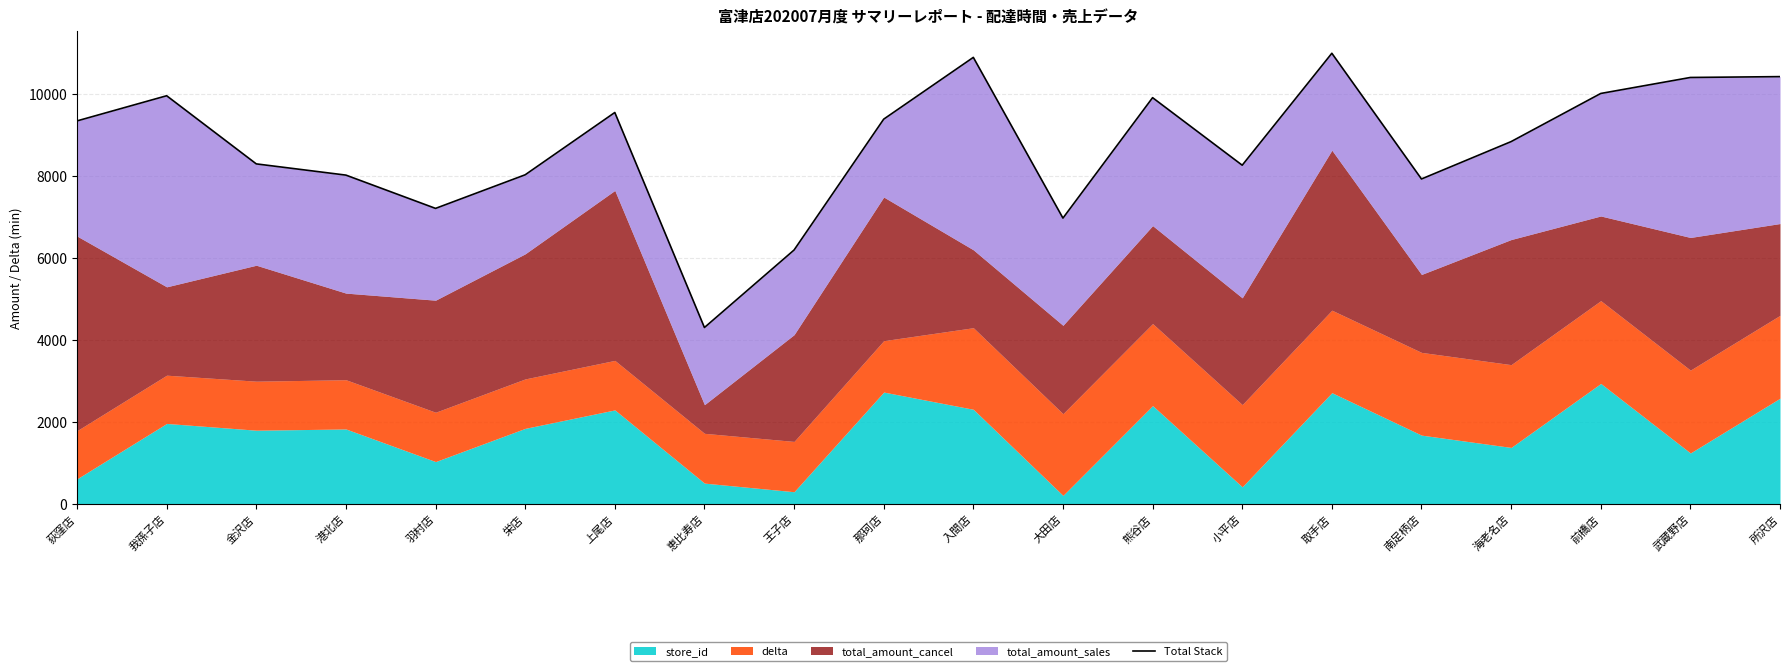

Reading left to right, list all the values displayed in this chart.

荻窪店=9341.2	我孫子店=9954.6	金沢店=8293.2	港北店=8019.6	羽村店=7208.0	栄店=8027.4	上尾店=9546.2	恵比寿店=4303.8	王子店=6193.4	那珂店=9383.8	入間店=10890.0	大田店=6971.6	熊谷店=9907.8	小平店=8261.0	取手店=10990.2	南足柄店=7925.2	海老名店=8836.4	前橋店=10010.0	武蔵野店=10400.2	所沢店=10420.8